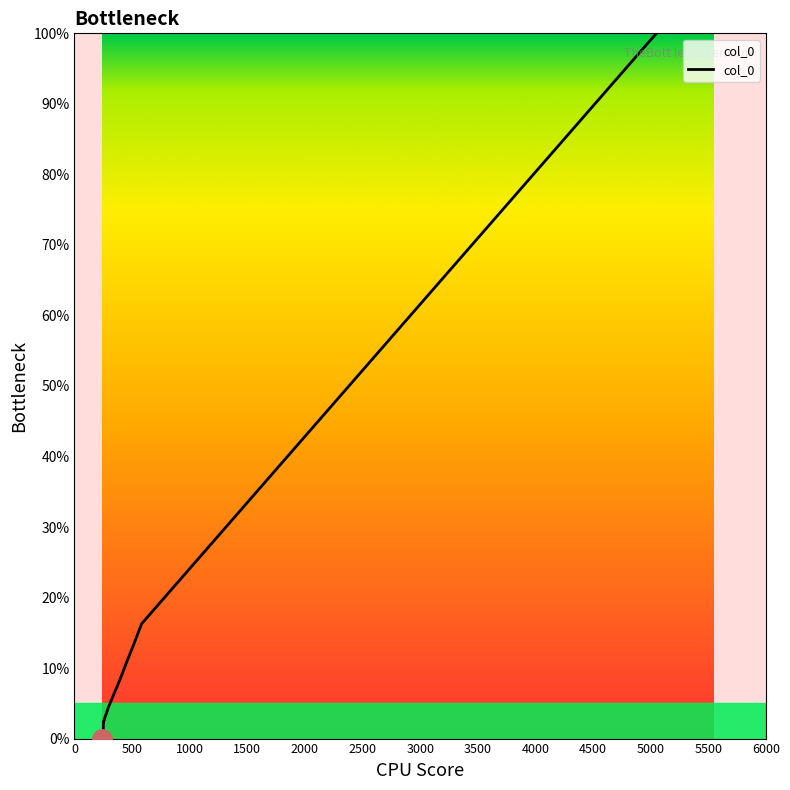

What is the maximum value shown in the chart?

100.0